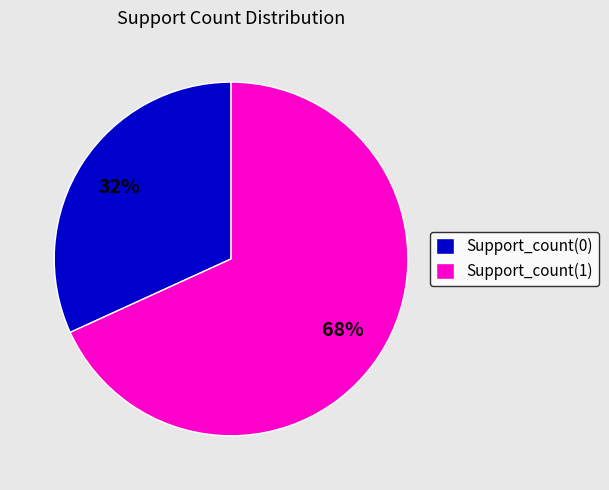

Is there a majority slice in this chart?

Yes